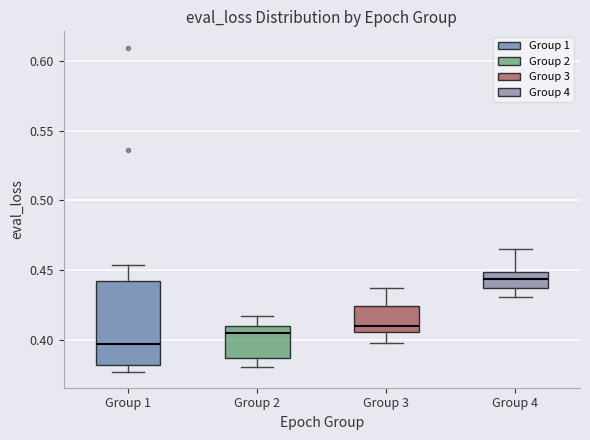

Where does the upper whisker of the box for Group 2 end on the y-axis? The values are not printed on the chart, so give them approximately, as read against the axis.

0.415